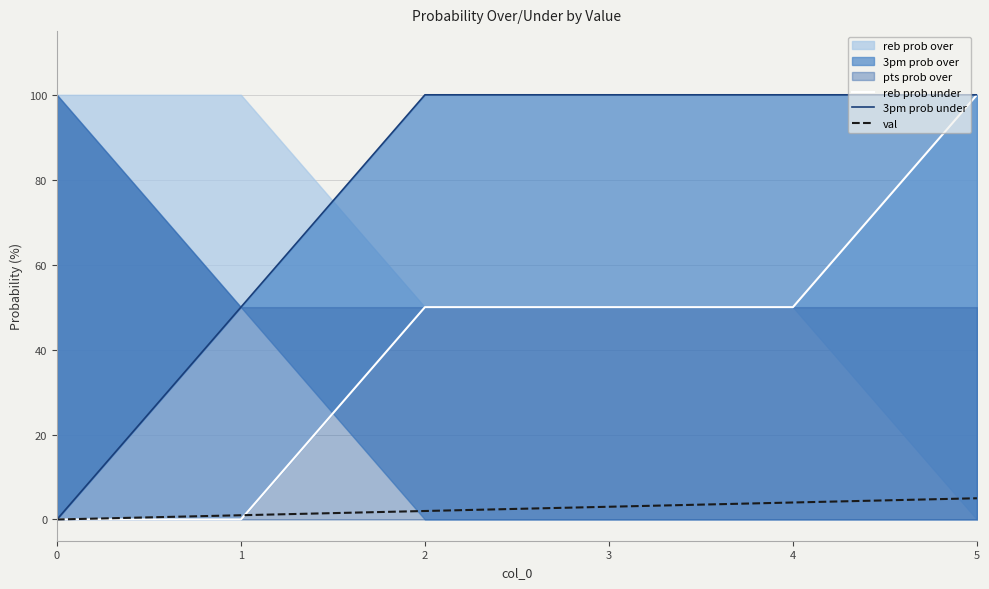

Rank the categories by val value from lowest to highest.

0, 1, 2, 3, 4, 5